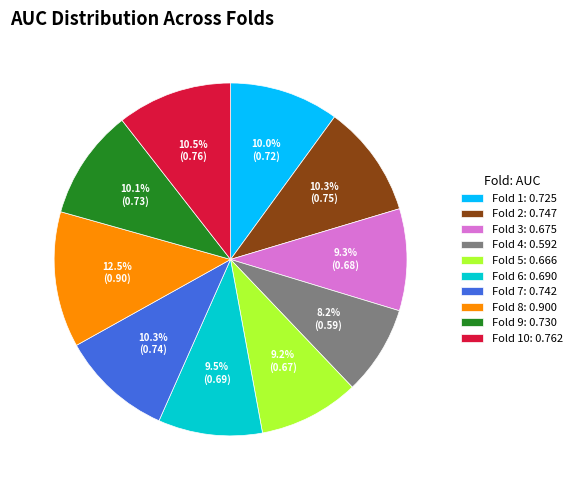

How many segments does this pie chart have?

10